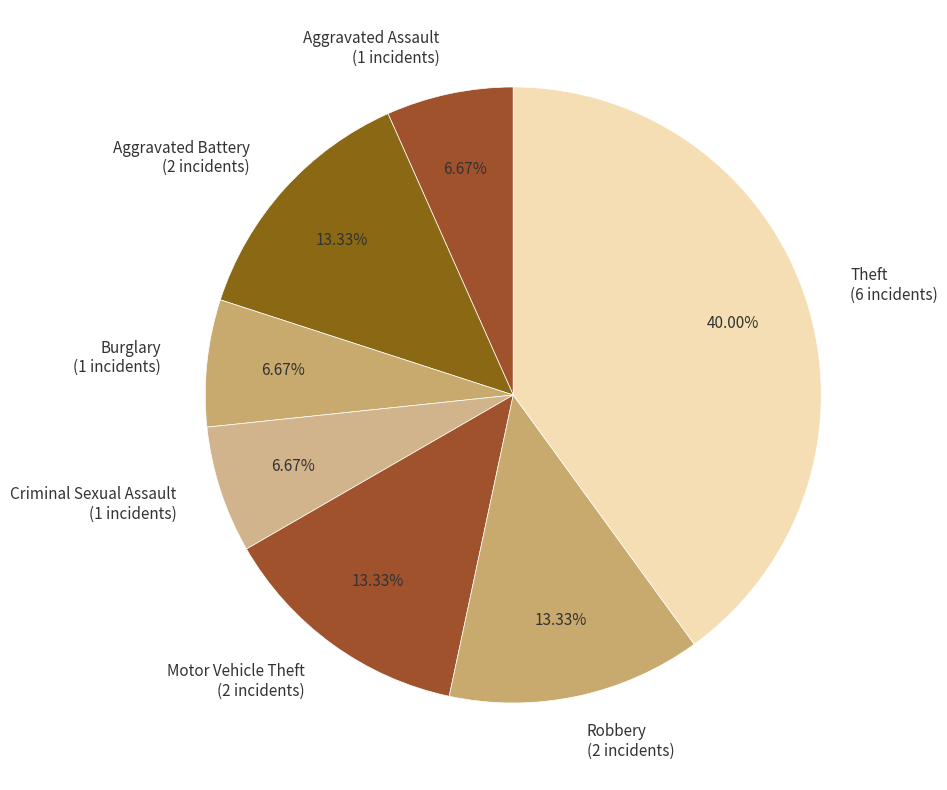

Combined, do Aggravated Assault (1 incidents) and Motor Vehicle Theft (2 incidents) account for over 50%?

No